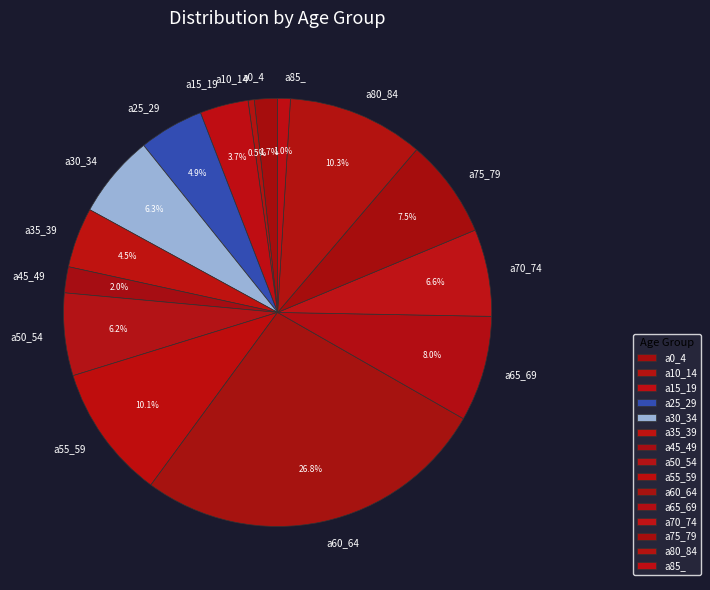

True or false: a45_49 accounts for 16% of the total.

False